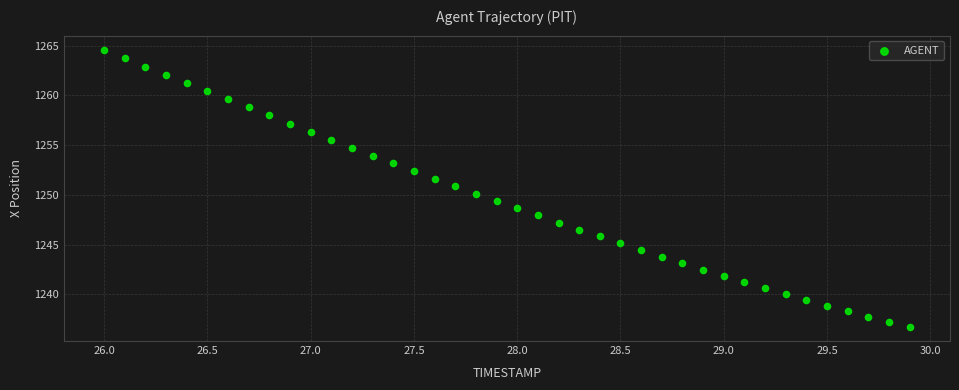

What is the range of X values (max minus min)?

3.9